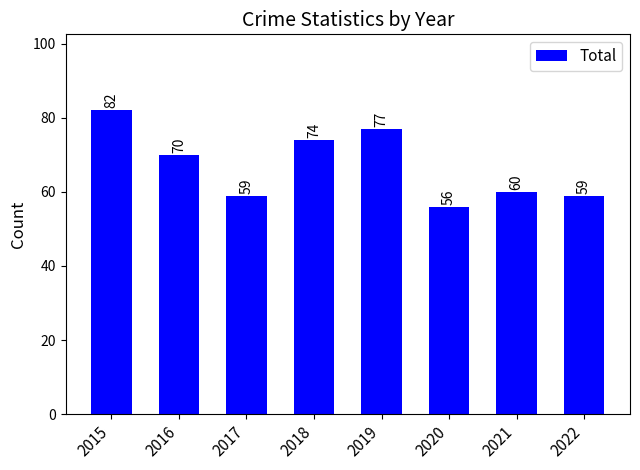

What is the value of the 4th bar from the left?

74